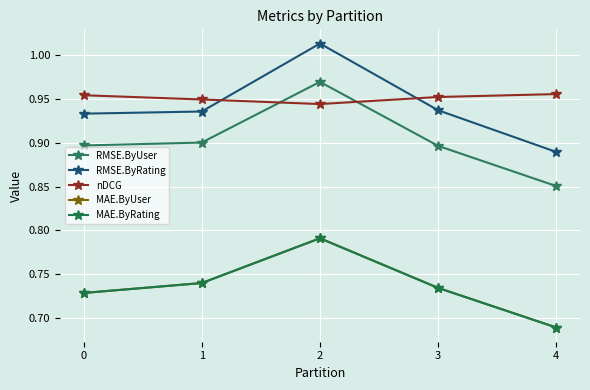

Which label corresponds to the smallest value in the chart?

4